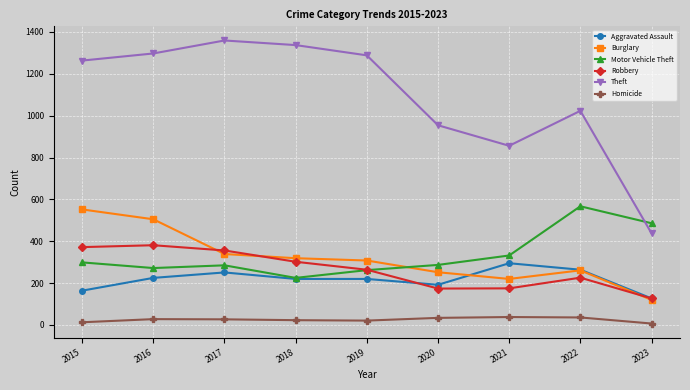

Where is Burglary nearest to the value 336?

2017